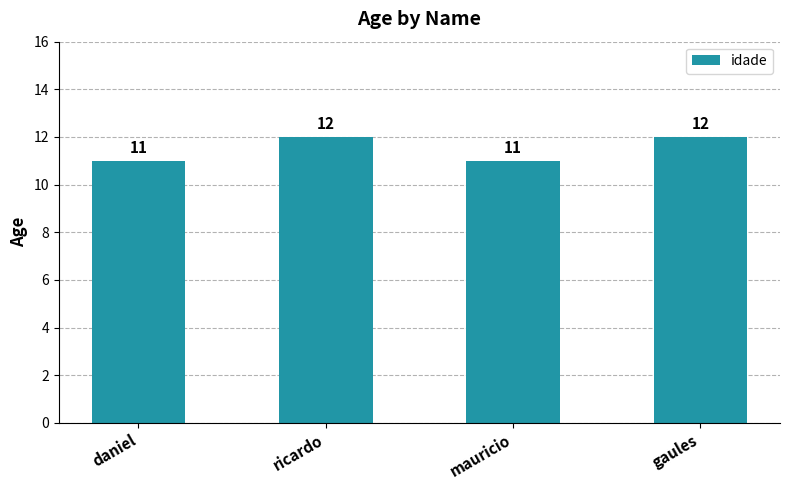

What is the maximum value shown in the chart?

12